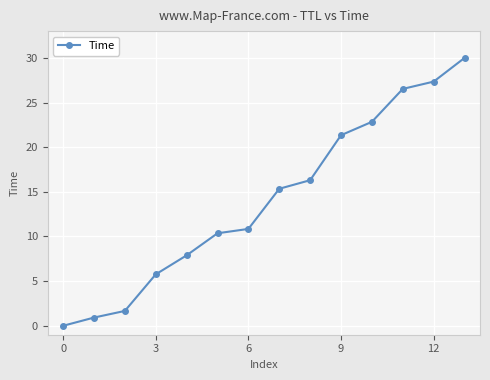

True or false: the data has more than 1 interior local peaks.

False